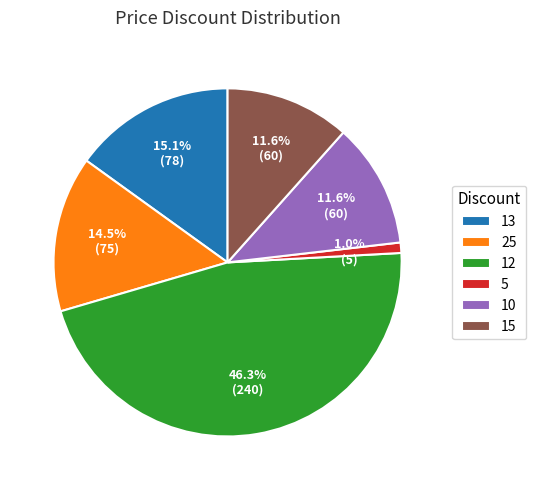

Approximately how many times larger is the value at 12 compared to 15?

4.0